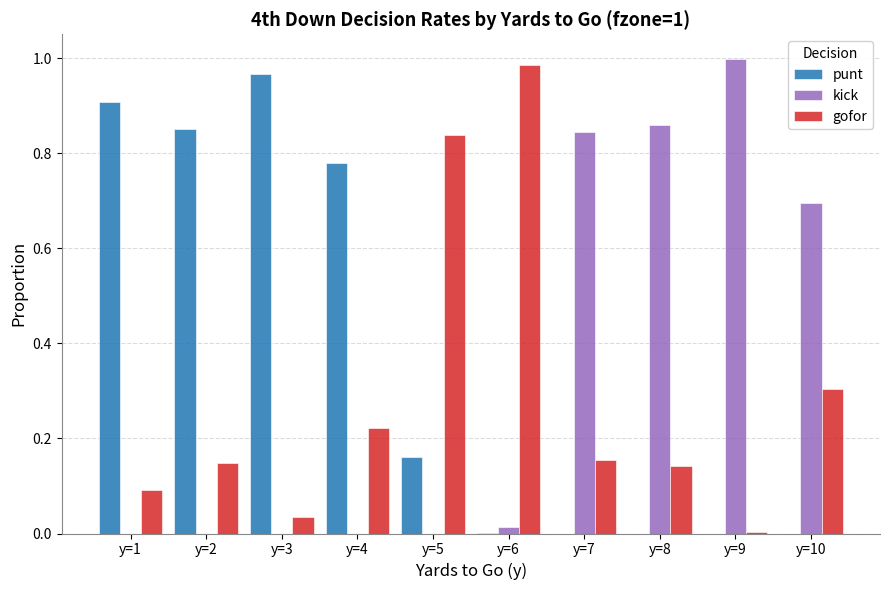

Does the chart contain stacked bars?

No